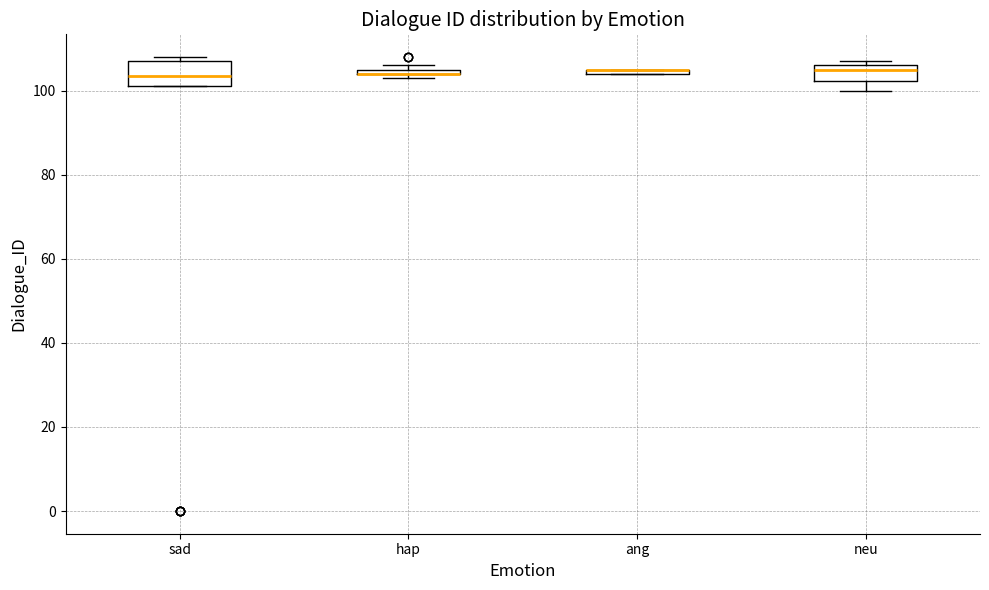

Where is the lower edge of the box for neu on the y-axis? The values are not printed on the chart, so give them approximately, as read against the axis.

102